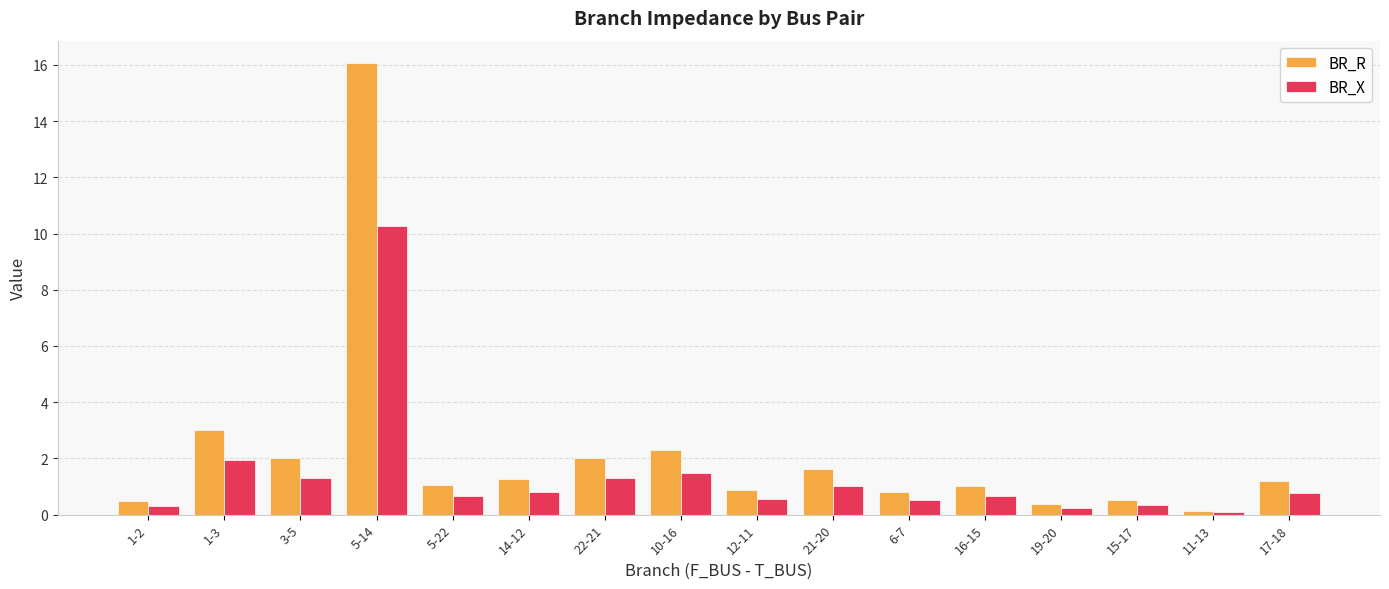

Is it true that BR_X equals 0.5 at 21-20?

False